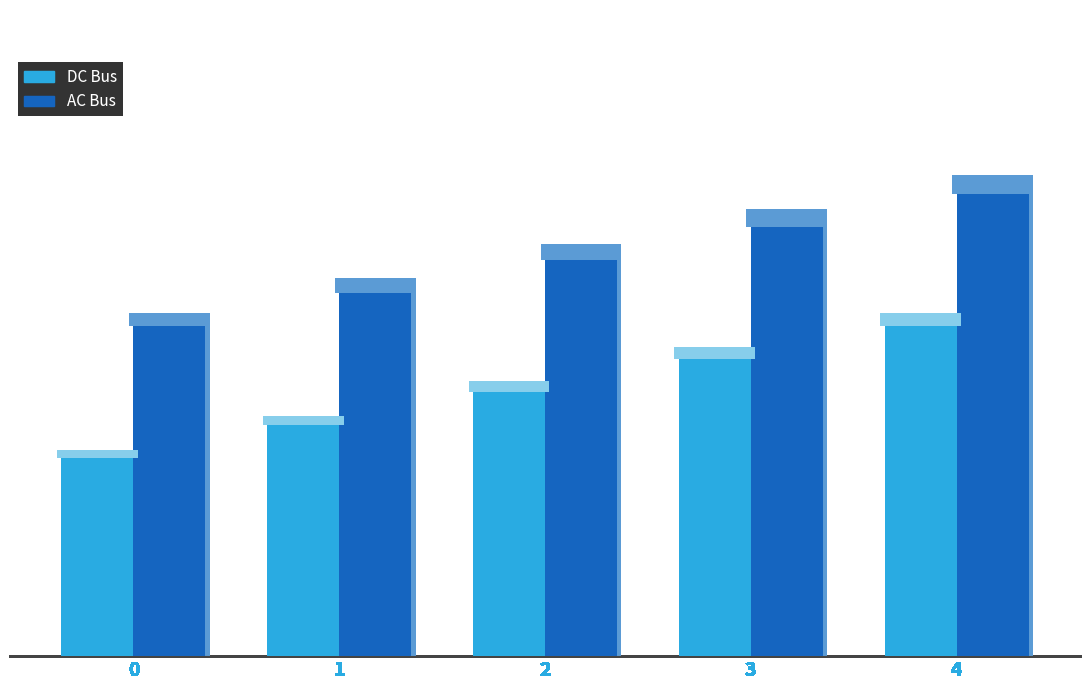

What is the minimum value for AC Bus?

10